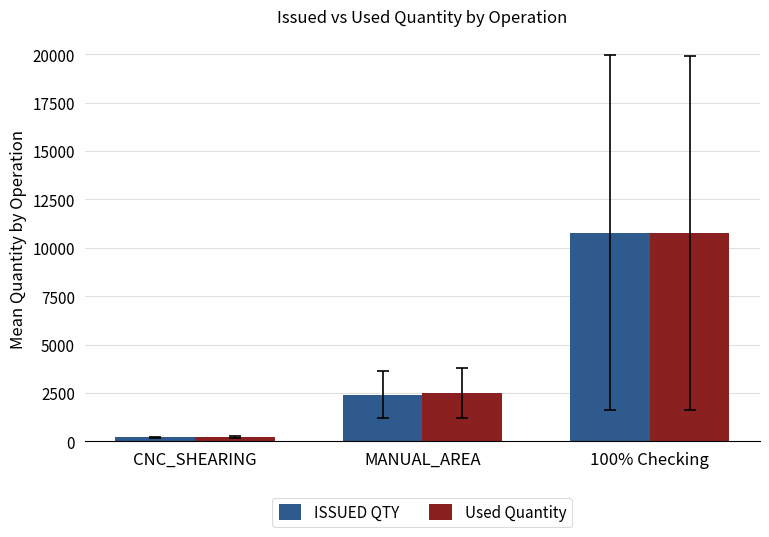

What is the average value of the ISSUED QTY series?

4474.0